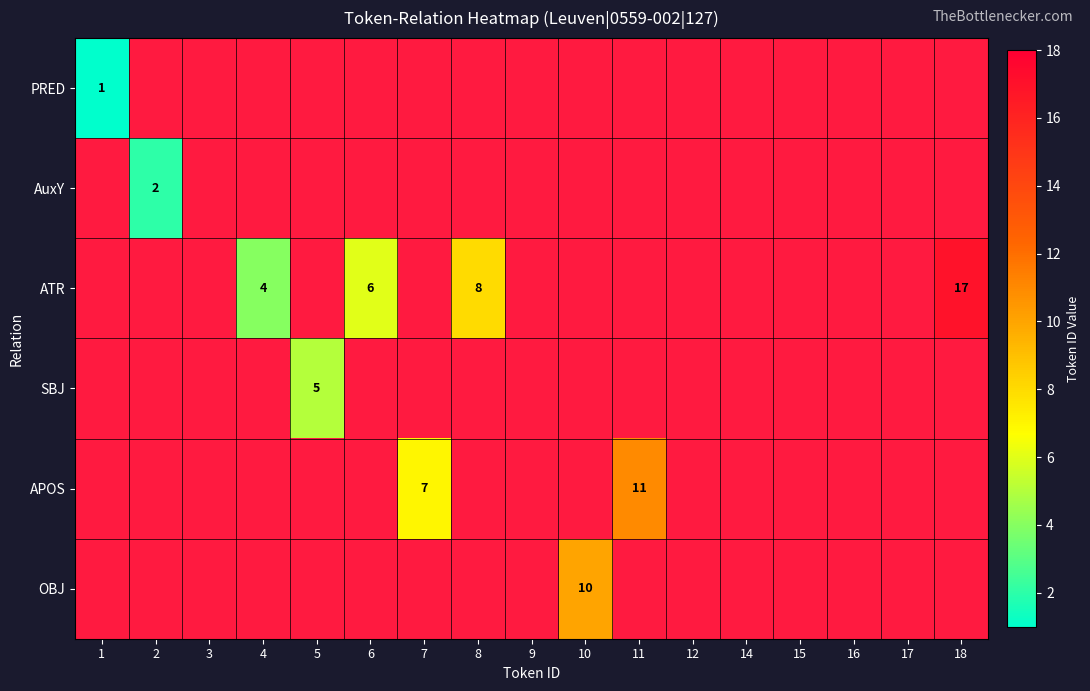

Is it true that APOS equals 5.2 at 11?

False